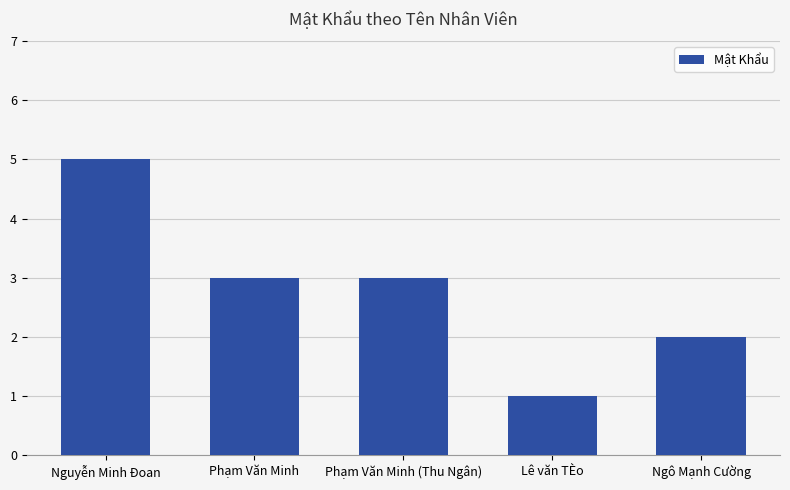

What is the ratio of the value at Phạm Văn Minh (Thu Ngân) to the value at Nguyễn Minh Đoan?

0.6